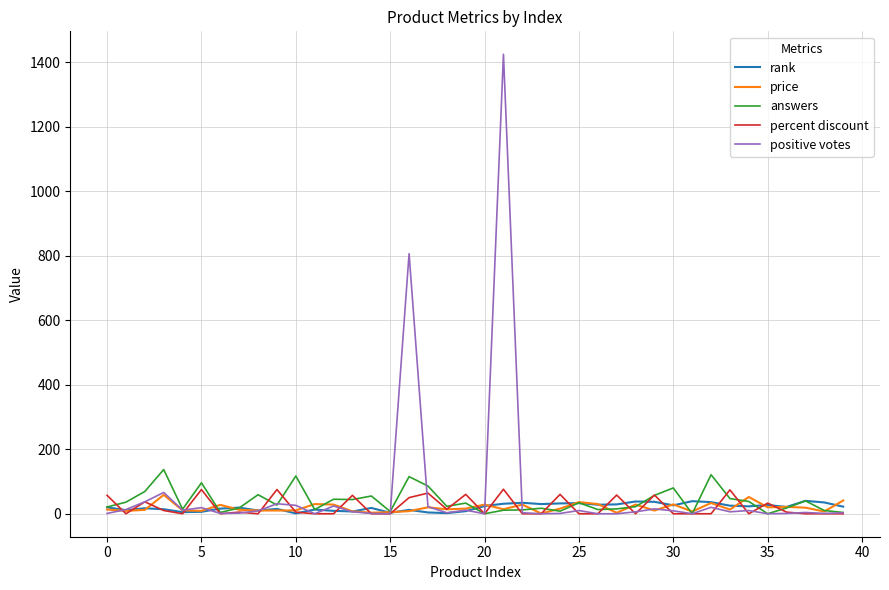

At how many categories does at least one series exceed 296?

2